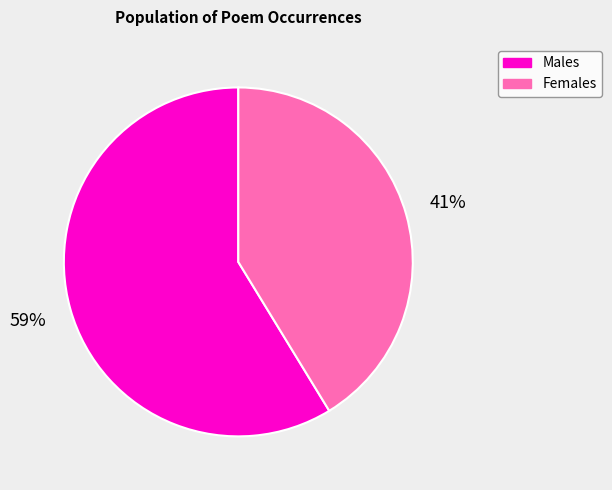

To the nearest percent, what is the average slice percentage?

50%